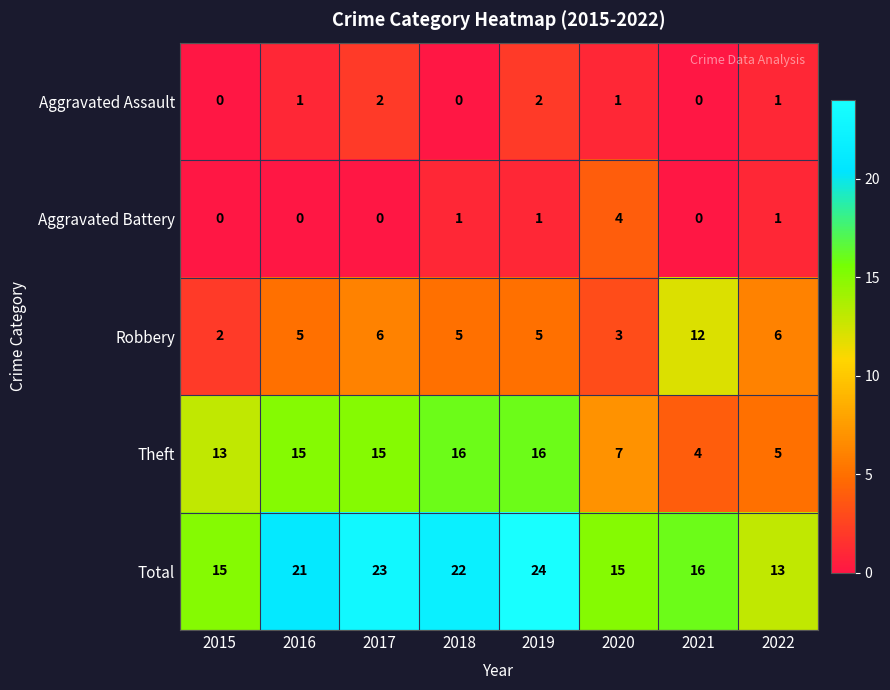

How many categories are shown in the chart?

8